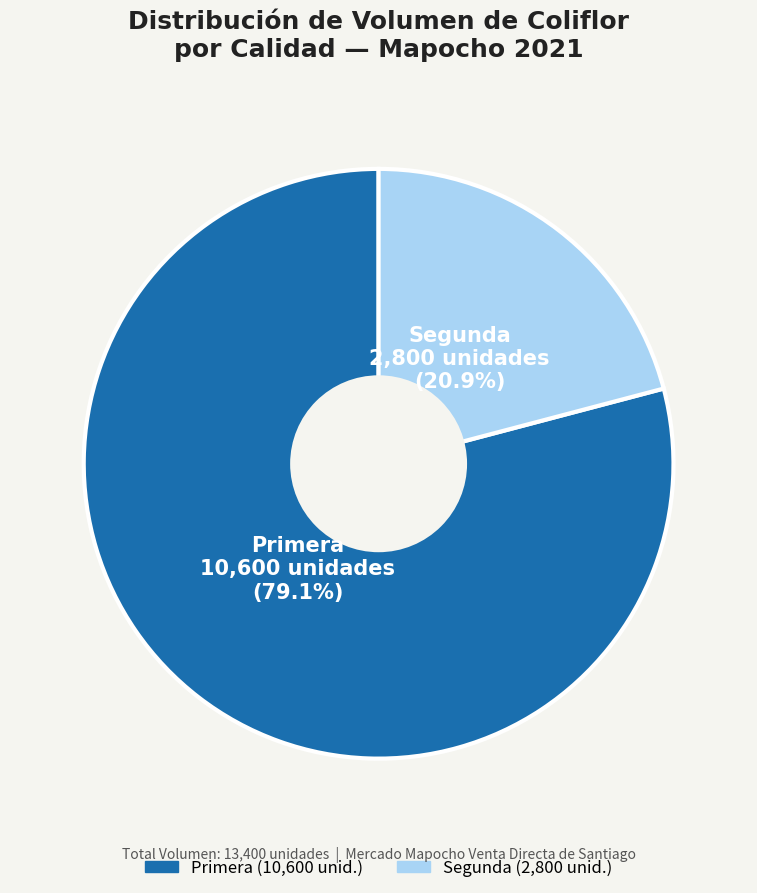

To the nearest percent, what is the difference between the Segunda and Primera slice percentages?

58%